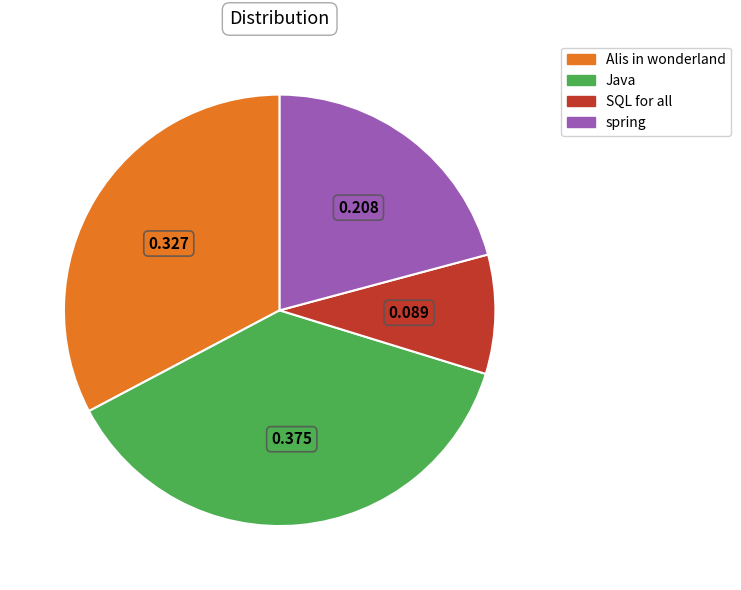

Rank the categories by value from lowest to highest.

SQL for all, spring, Alis in wonderland, Java